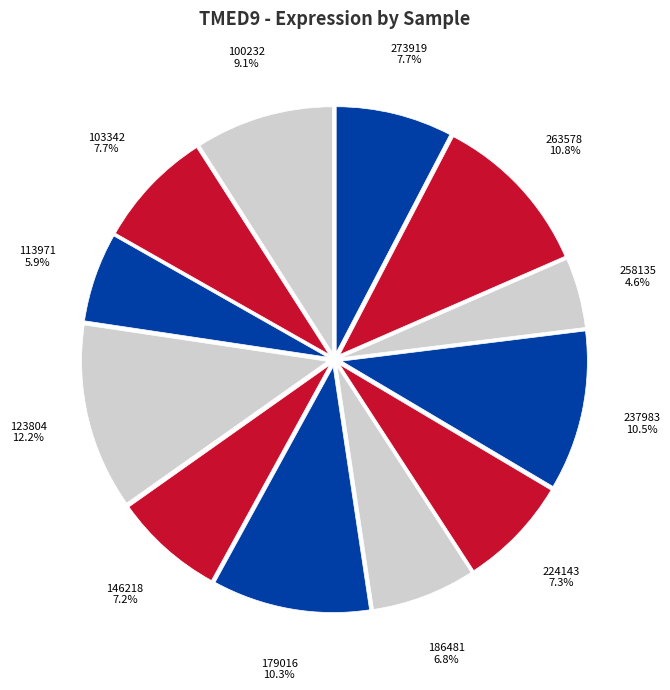

How many segments does this pie chart have?

12